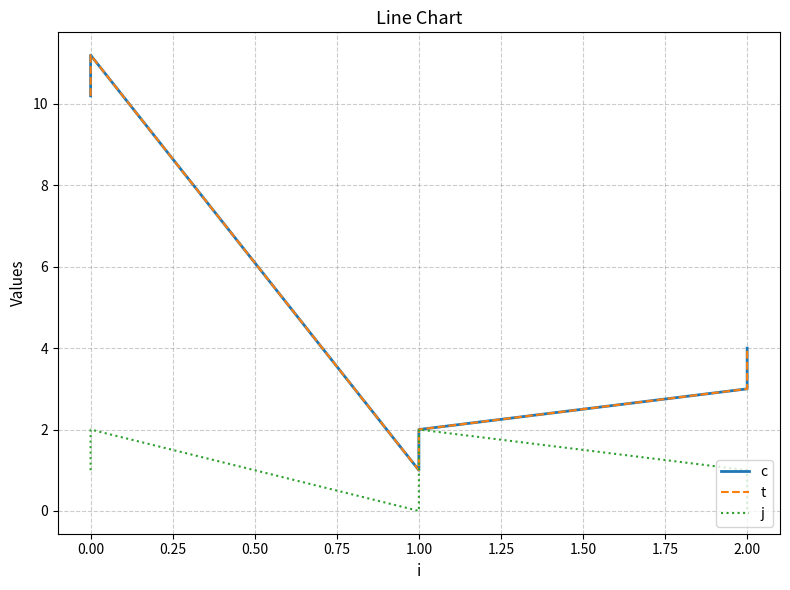

True or false: c has a value of 1.4 at 1.00.

False